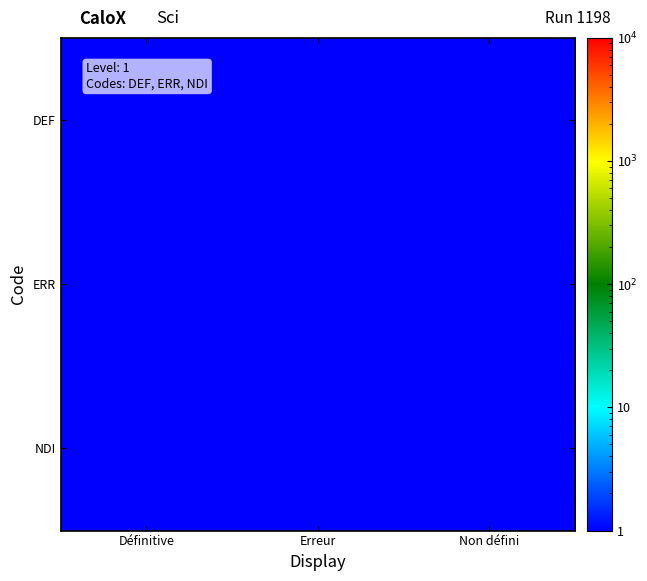

Reading left to right, list all the values displayed in this chart.

DEF: Définitive=1.0	Erreur=0.1	Non défini=0.1
ERR: Définitive=0.1	Erreur=1.0	Non défini=0.1
NDI: Définitive=0.1	Erreur=0.1	Non défini=1.0